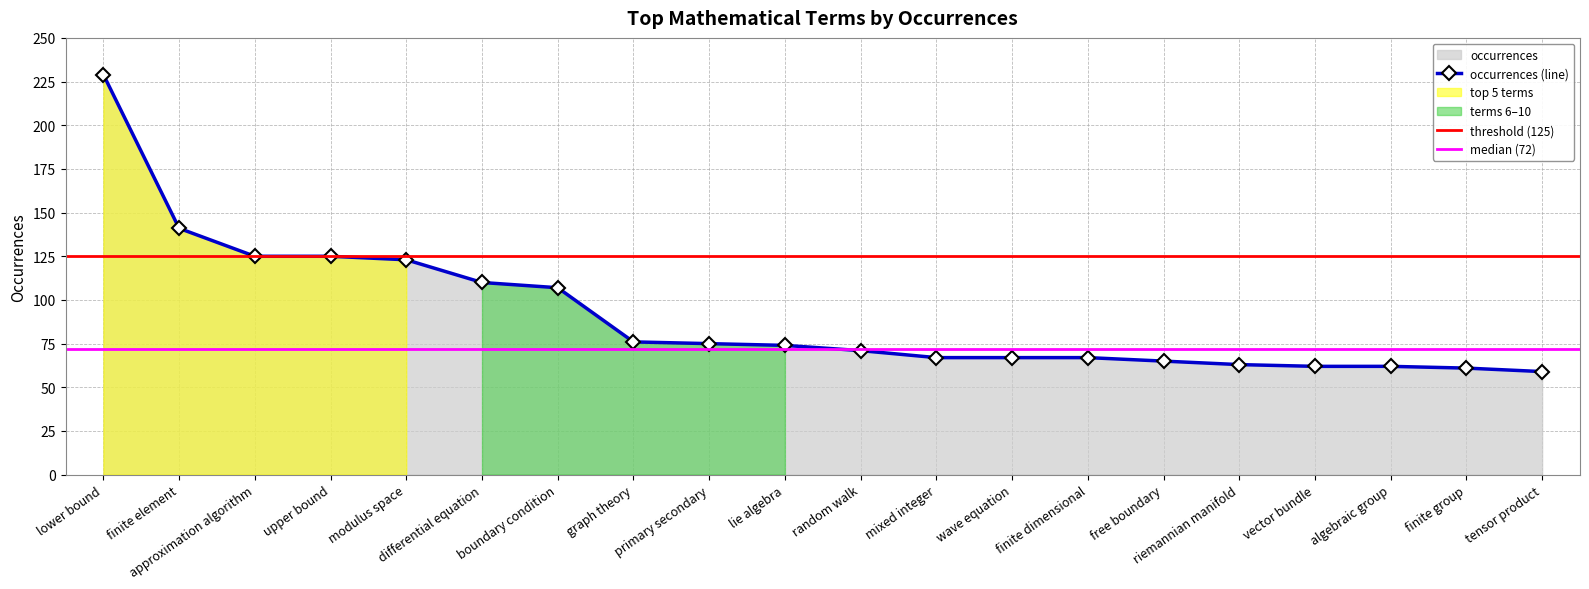

What position from the left is primary secondary?

9